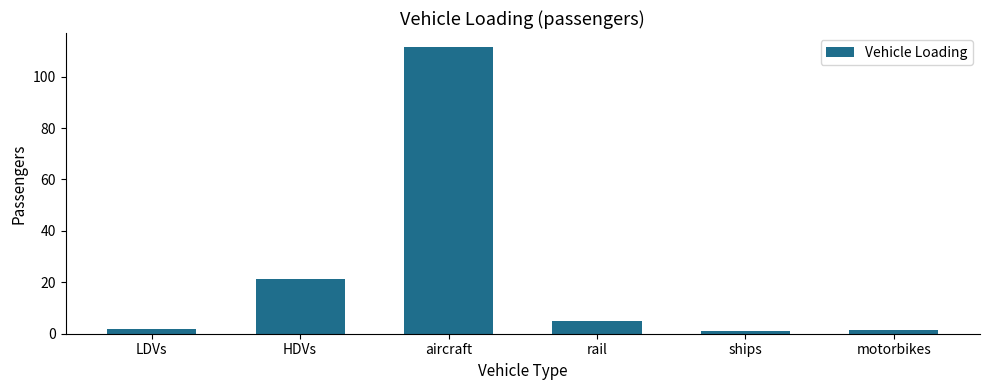

What is the maximum value shown in the chart?

111.4